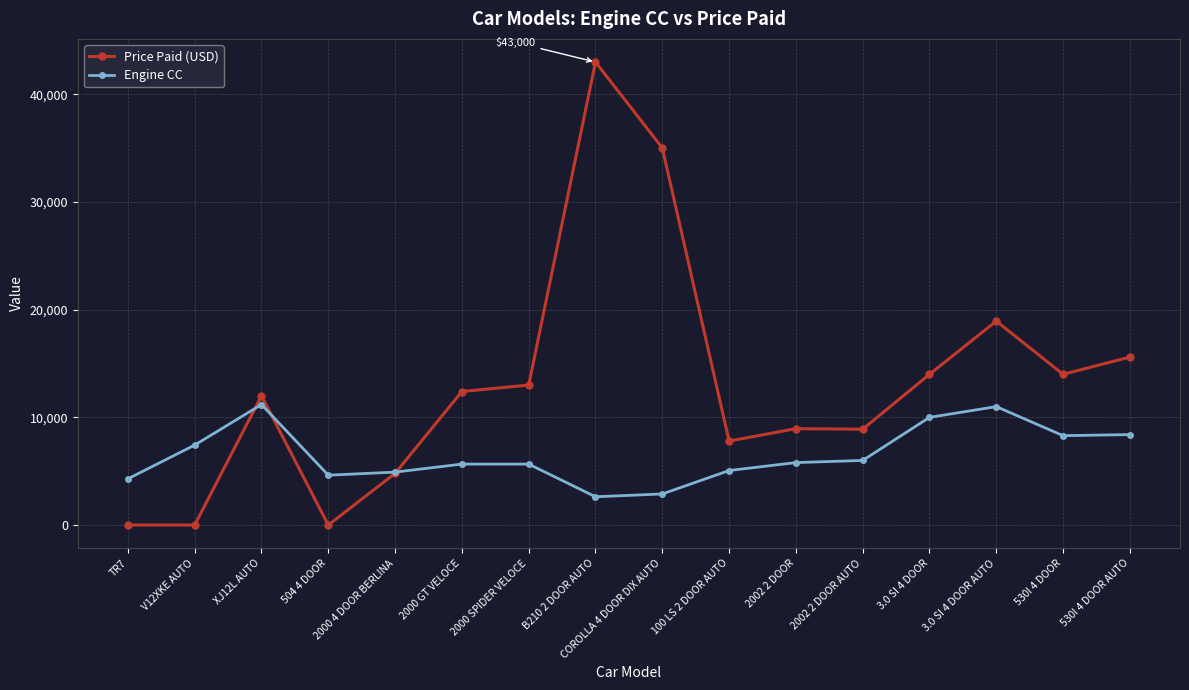

What is the label of the 1st point from the right?

530I 4 DOOR AUTO